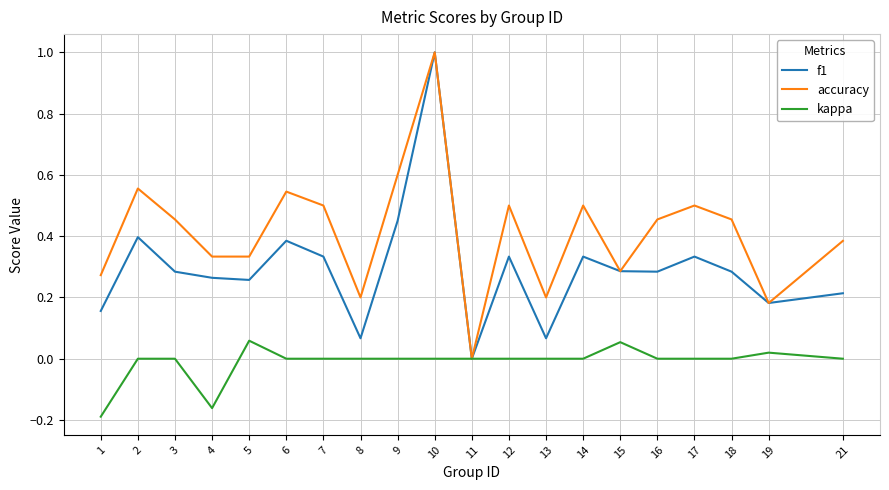

Which series changed the most between 10 and 17?

f1